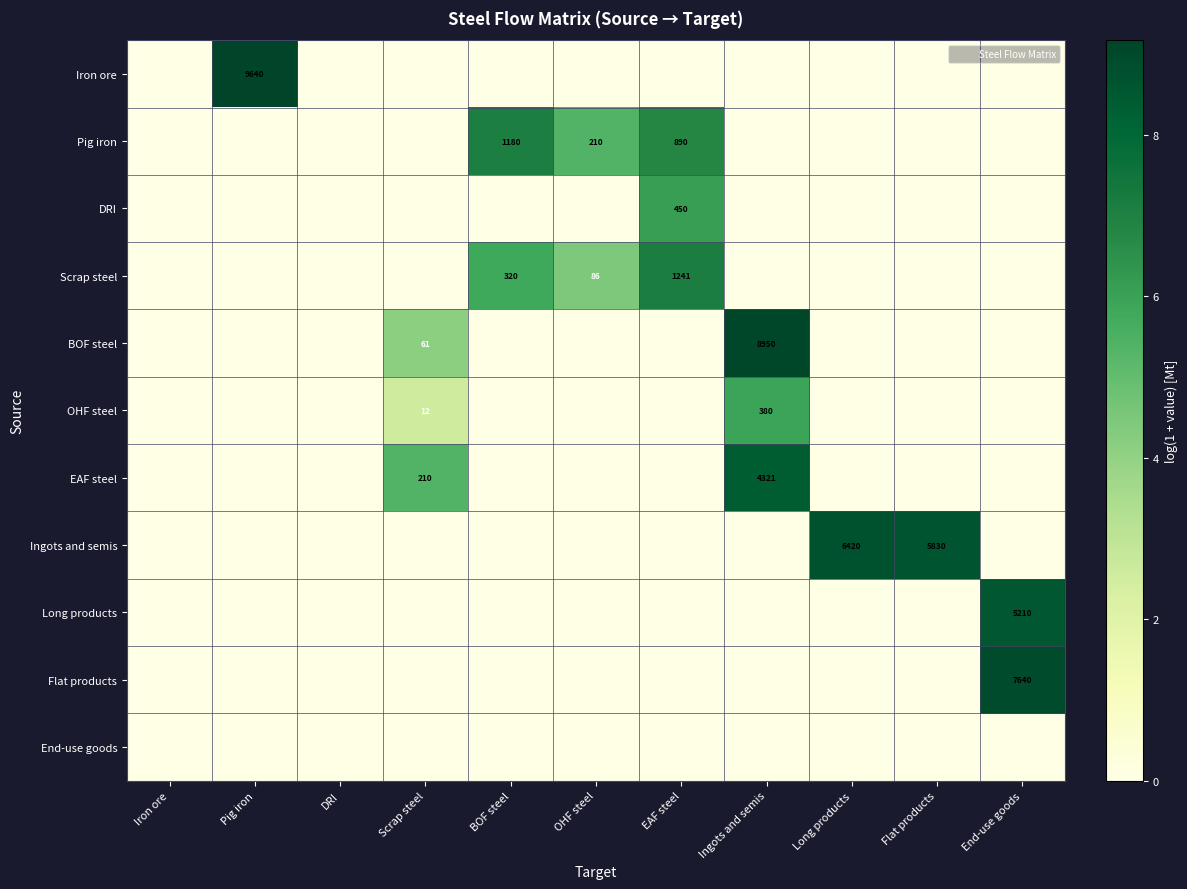

Rank the categories by Scrap steel value from lowest to highest.

Iron ore, Pig iron, DRI, Scrap steel, Ingots and semis, Long products, Flat products, End-use goods, OHF steel, BOF steel, EAF steel